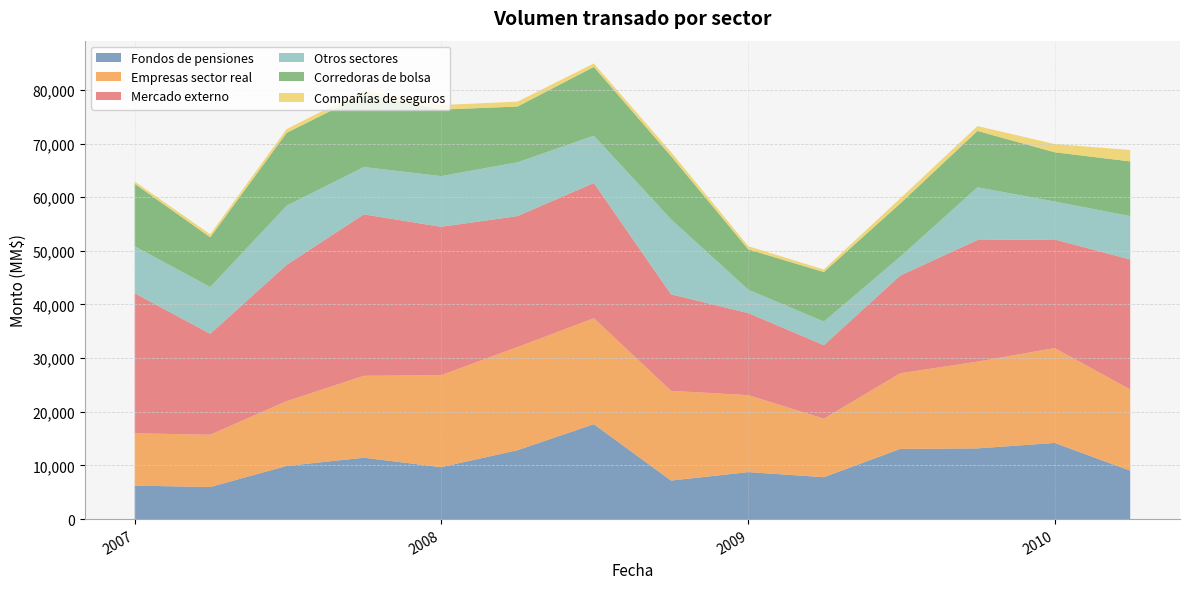

Reading left to right, list all the values displayed in this chart.

Fondos de pensiones: 2007-01=6237	2007-04=5978	2007-07=9910	2007-10=11437	2008-01=9685	2008-04=12836	2008-07=17687	2008-10=7182	2009-01=8757	2009-04=7811	2009-07=13076	2009-10=13176	2010-01=14190	2010-04=9026
Empresas sector real: 2007-01=9755	2007-04=9746	2007-07=12070	2007-10=15268	2008-01=17135	2008-04=19218	2008-07=19754	2008-10=16721	2009-01=14346	2009-04=10904	2009-07=14103	2009-10=16175	2010-01=17685	2010-04=15135
Mercado externo: 2007-01=26104	2007-04=18809	2007-07=25399	2007-10=30091	2008-01=27657	2008-04=24417	2008-07=25199	2008-10=17987	2009-01=15291	2009-04=13700	2009-07=18208	2009-10=22661	2010-01=20240	2010-04=24225
Otros sectores: 2007-01=8745	2007-04=8721	2007-07=11027	2007-10=8823	2008-01=9452	2008-04=10026	2008-07=8818	2008-10=13987	2009-01=4367	2009-04=4410	2009-07=3517	2009-10=9829	2010-01=7070	2010-04=8089
Corredoras de bolsa: 2007-01=11653	2007-04=9262	2007-07=13571	2007-10=13556	2008-01=12392	2008-04=10390	2008-07=12820	2008-10=11766	2009-01=7506	2009-04=9215	2009-07=9910	2009-10=10496	2010-01=9181	2010-04=10189
Compañías de seguros: 2007-01=426	2007-04=566	2007-07=712	2007-10=757	2008-01=850	2008-04=916	2008-07=642	2008-10=745	2009-01=595	2009-04=478	2009-07=953	2009-10=915	2010-01=1532	2010-04=2127